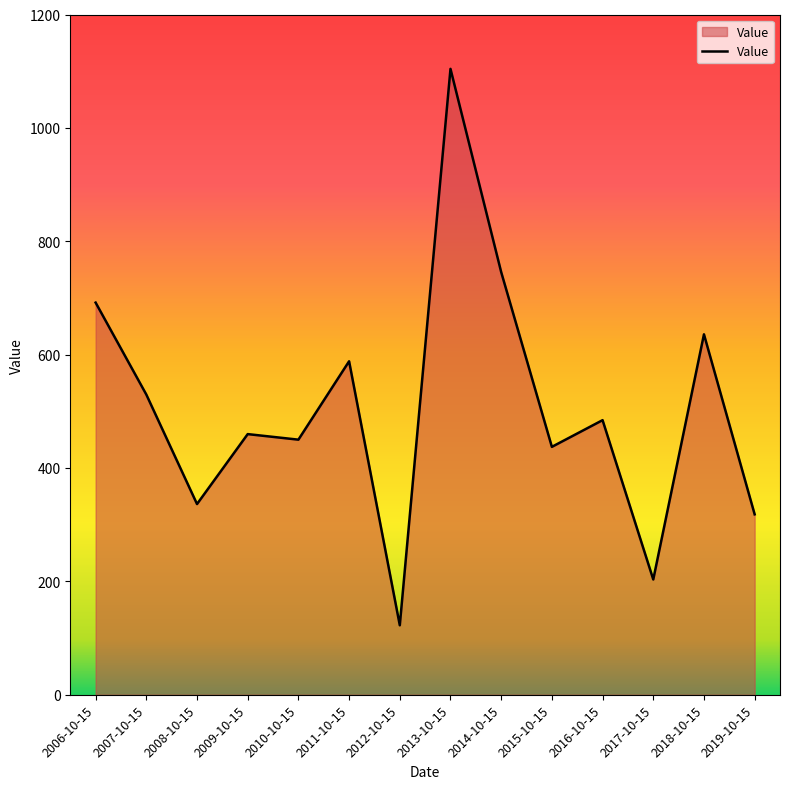

The value at 2013-10-15 is 1104.1. True or false?

True